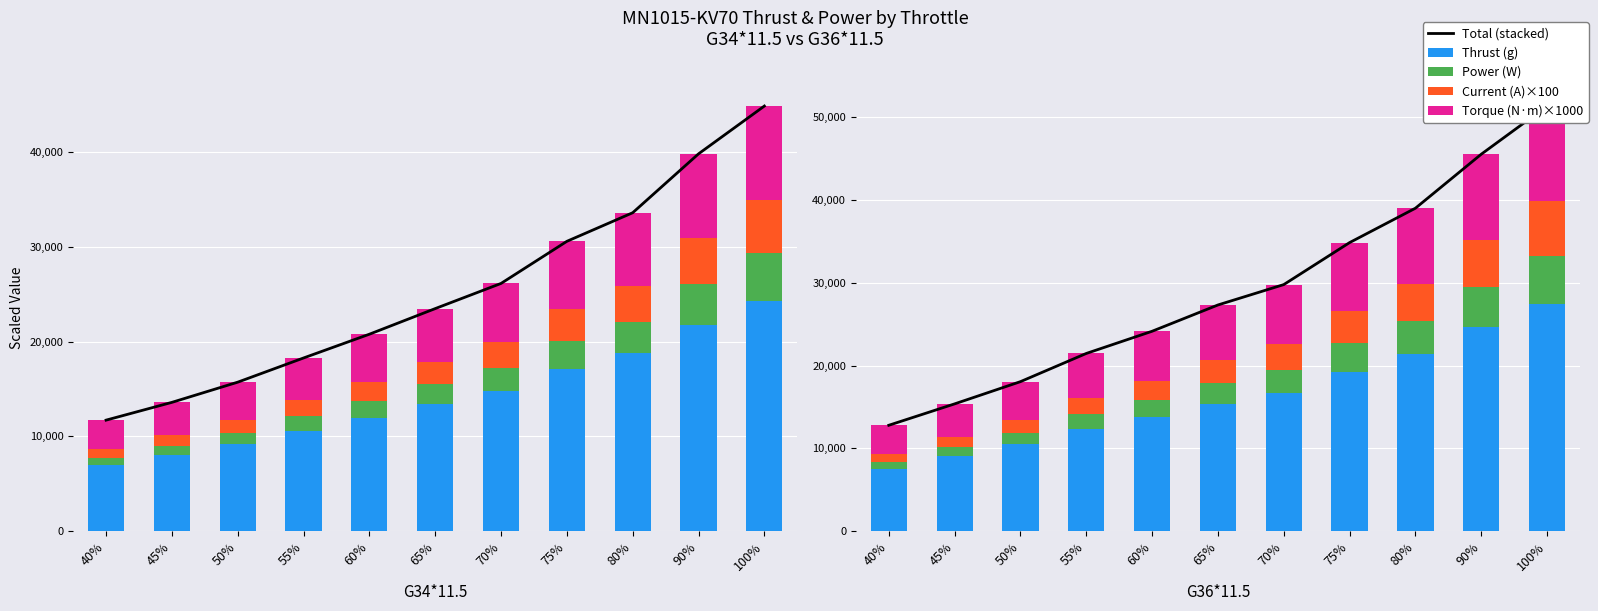

True or false: Current (A)×100 has a value of 1241 at 45%.

True